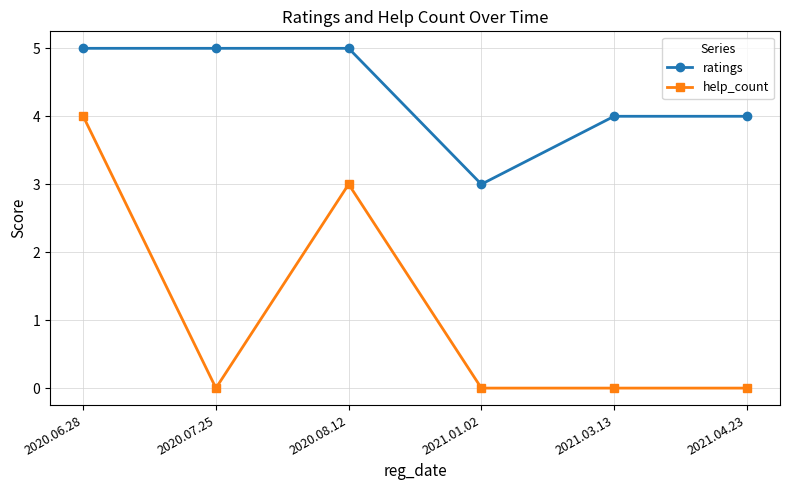

True or false: ratings and help_count intersect in this chart.

False